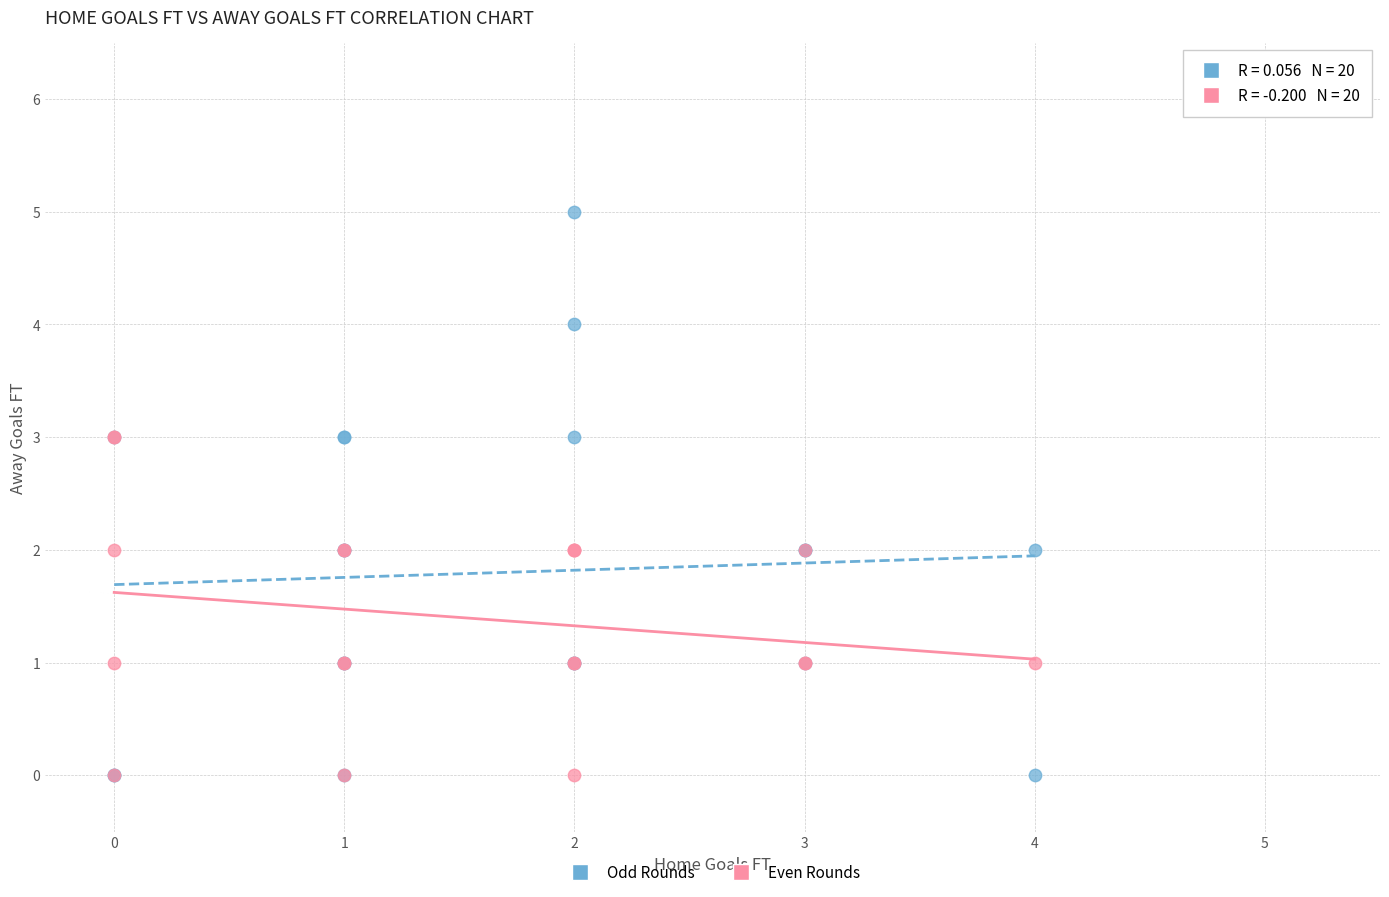

Which series has the largest Y range (max minus min)?

Odd Rounds